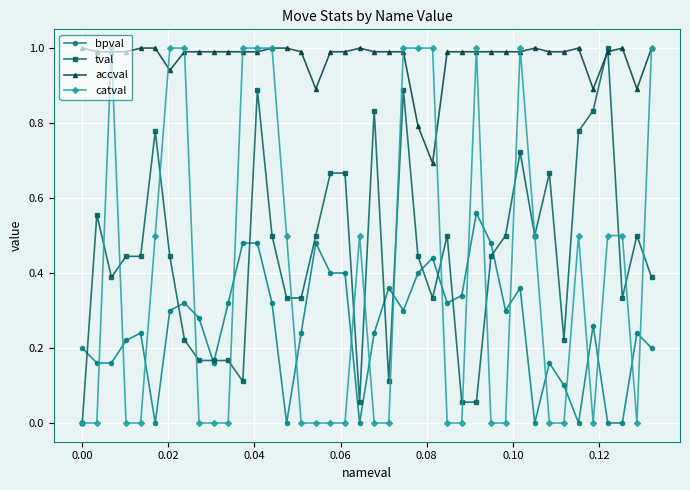

What is the greatest value displayed?

1.0